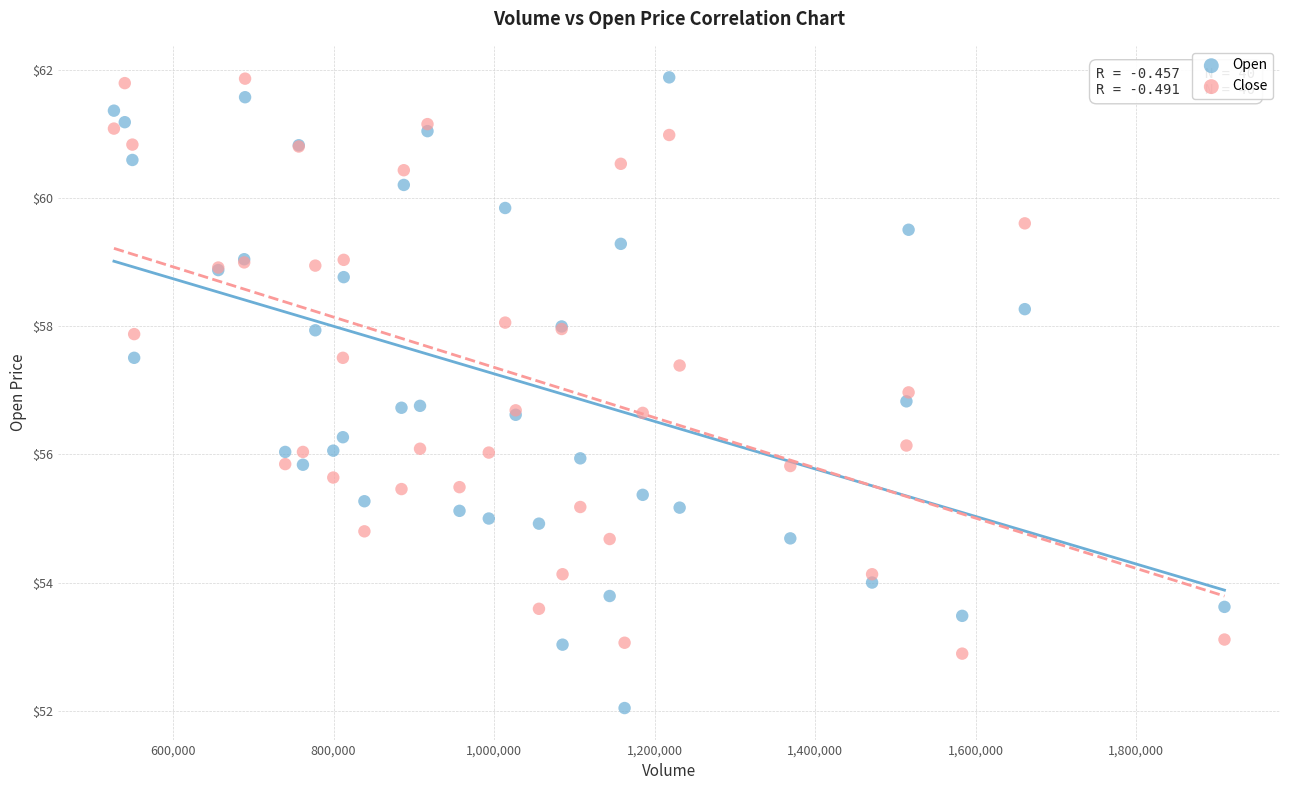

Which series contains the lowest Y value?

Open